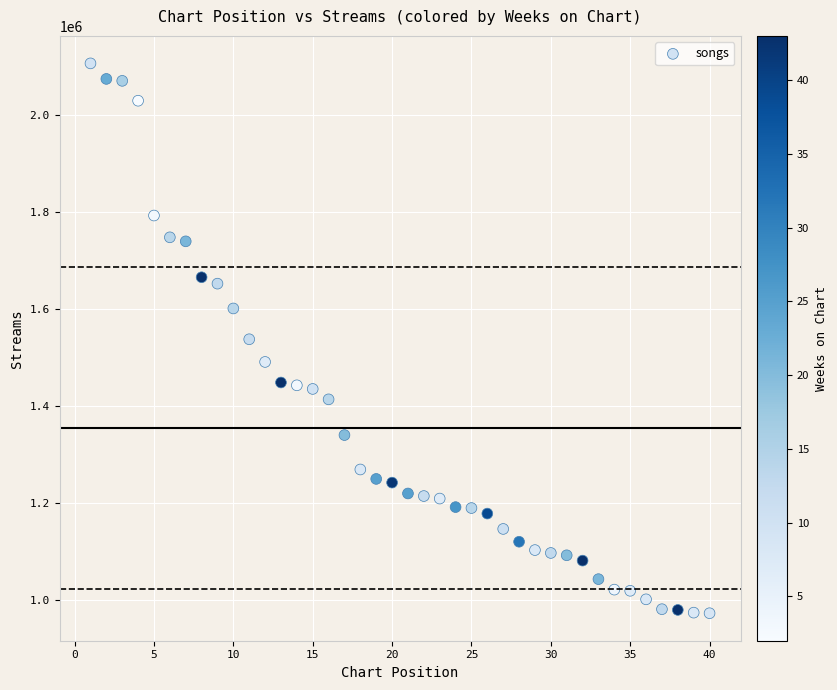

What is the range of Y values (max minus min)?

1134551